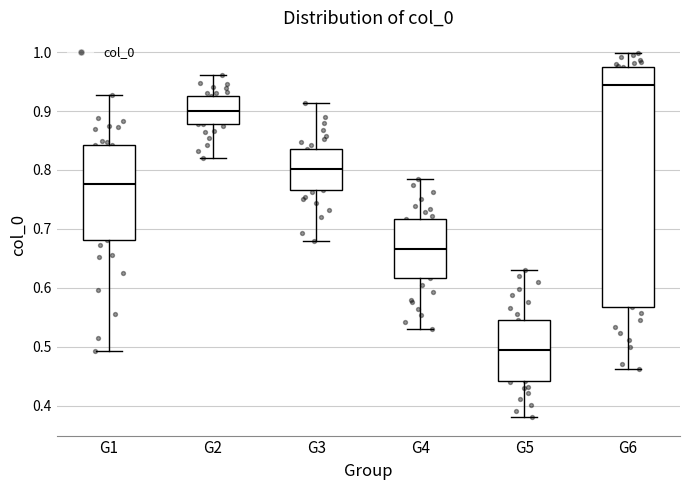

Where is the upper edge of the box for G2 on the y-axis? The values are not printed on the chart, so give them approximately, as read against the axis.

0.93